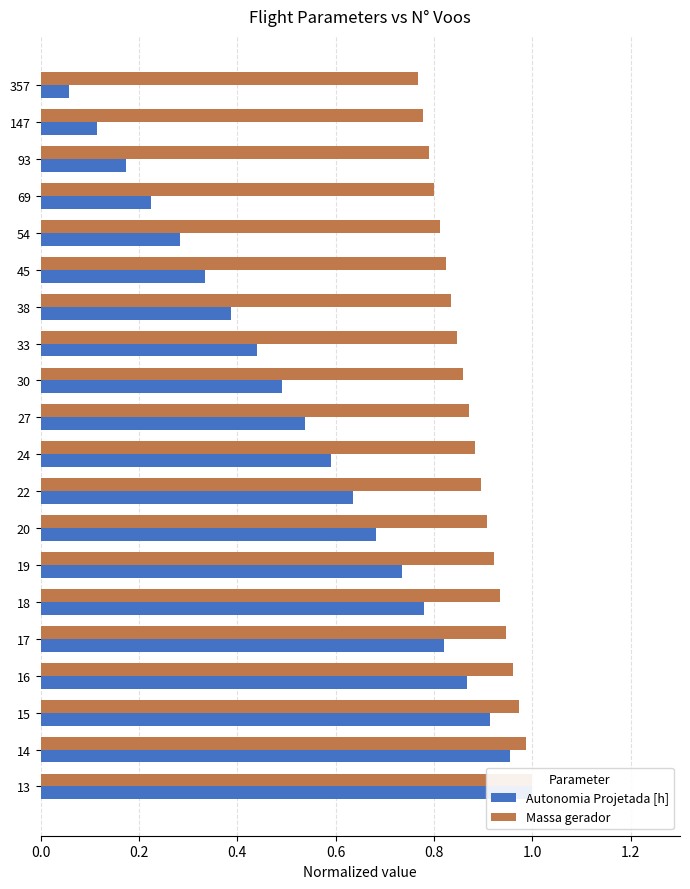

Are the bars grouped side by side (vs. stacked)?

Yes